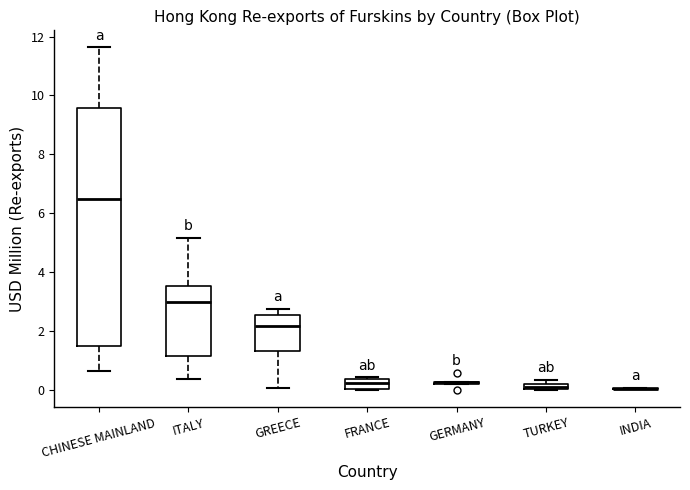

Where is the lower edge of the box for GREECE on the y-axis? The values are not printed on the chart, so give them approximately, as read against the axis.

1.4